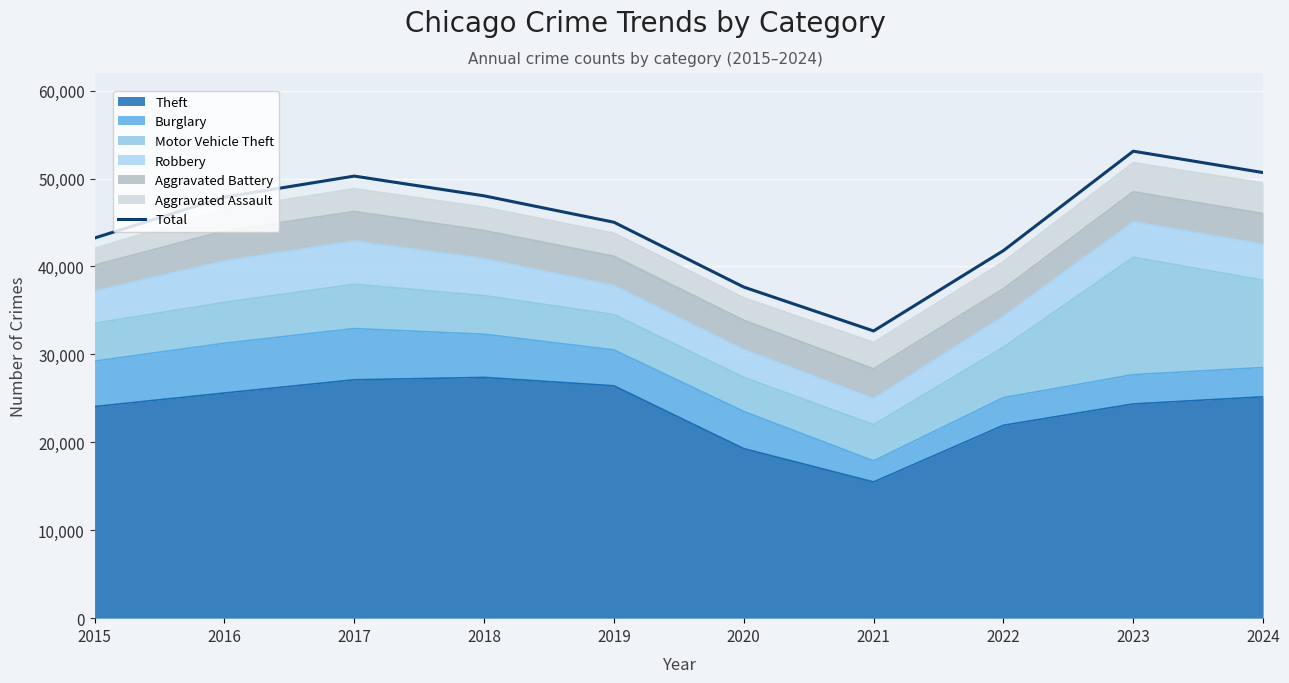

What is the difference between the values at 2015 and 2020?

5580